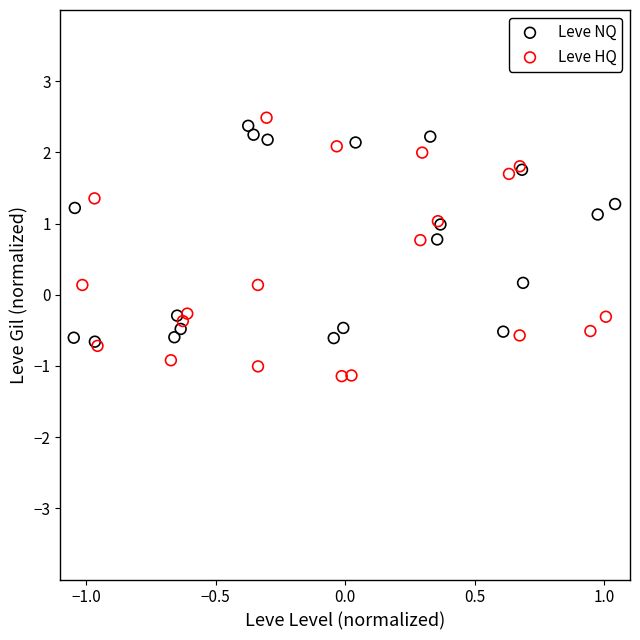

Which series has the widest spread of Y values?

Leve HQ